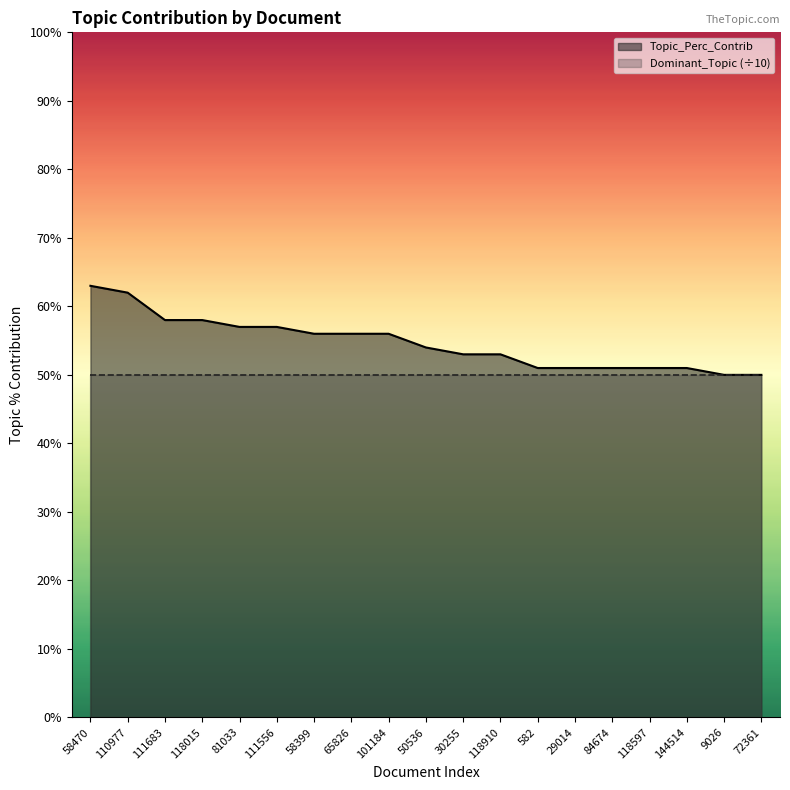

List the series in order of their overall mean, lowest first.

Dominant_Topic_line (÷10), Topic_Perc_Contrib_line